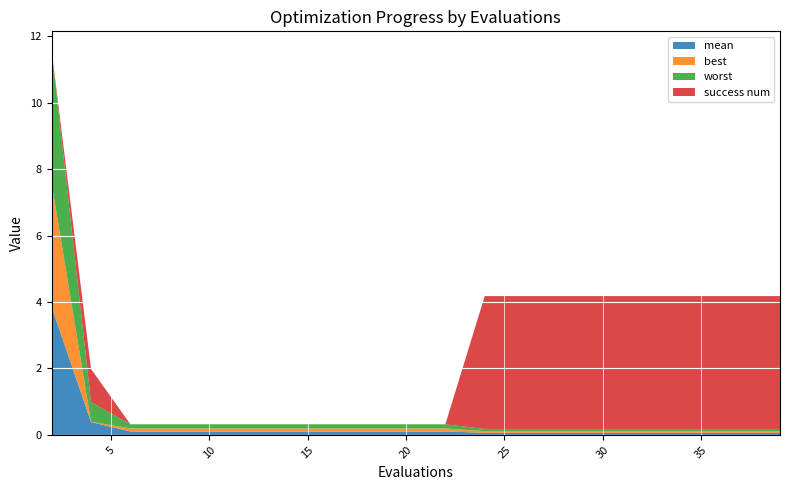

Reading left to right, transcribe all the data shown in this chart.

mean: 3.9	0.4	0.1	0.1	0.1	0.1	0.1	0.1	0.1	0.1	0.1	0.1	0.1	0.1	0.1	0.1	0.1	0.1	0.1	0.1
best: 3.7	0.0	0.1	0.1	0.1	0.1	0.1	0.1	0.1	0.1	0.1	0.0	0.0	0.0	0.0	0.0	0.0	0.0	0.0	0.0
worst: 4.0	0.6	0.1	0.1	0.1	0.1	0.1	0.1	0.1	0.1	0.1	0.1	0.1	0.1	0.1	0.1	0.1	0.1	0.1	0.1
success num: 0.0	1.0	0.0	0.0	0.0	0.0	0.0	0.0	0.0	0.0	0.0	4.0	4.0	4.0	4.0	4.0	4.0	4.0	4.0	4.0